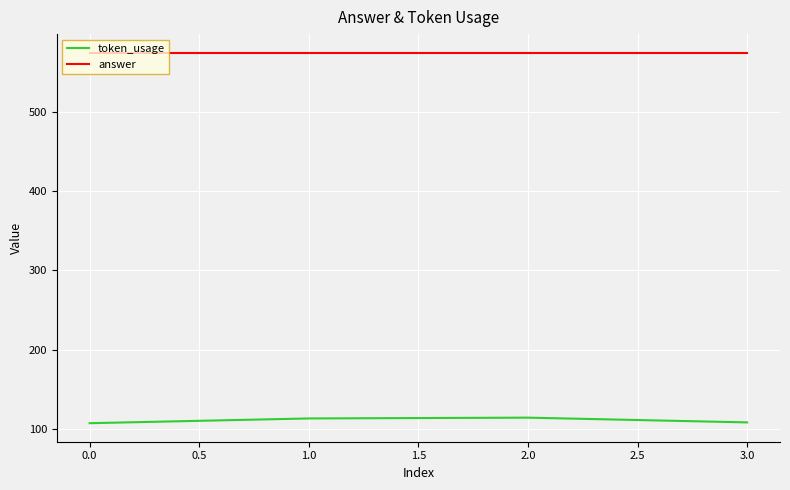

Which series has the largest total across all categories?

answer